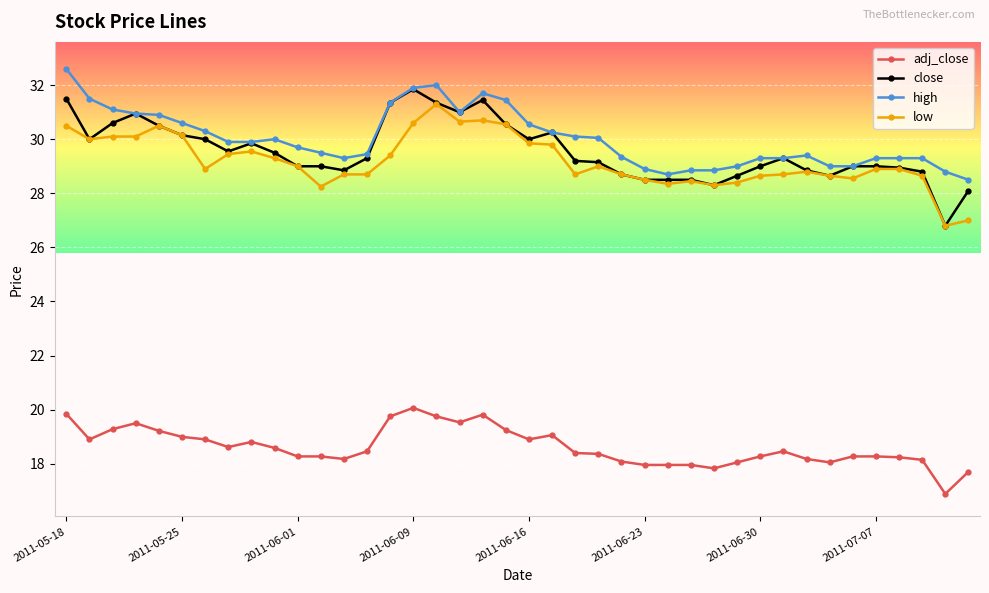

What is the value of the low point at the 9th from the left?

29.6